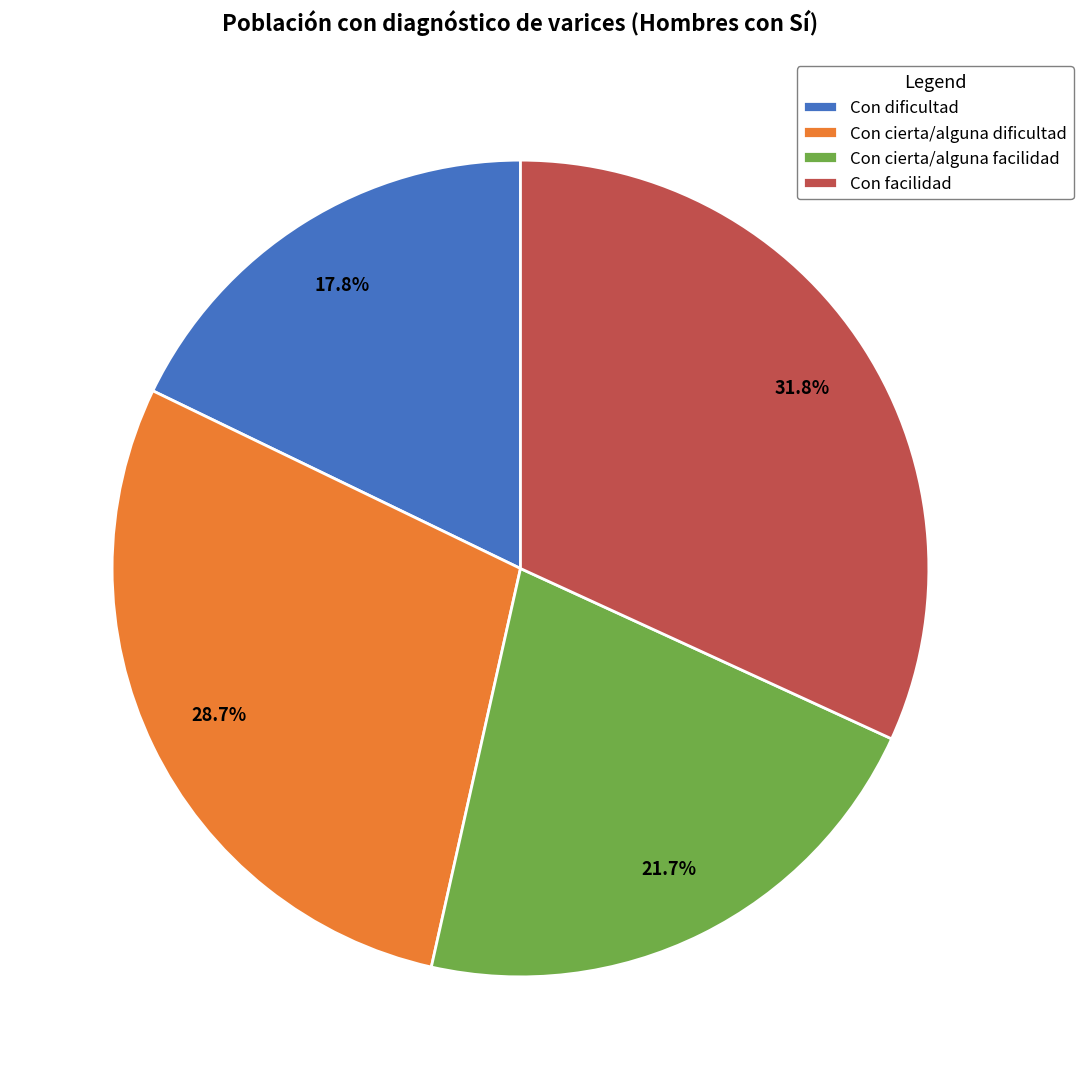

Is there any slice that represents more than half of the pie?

No